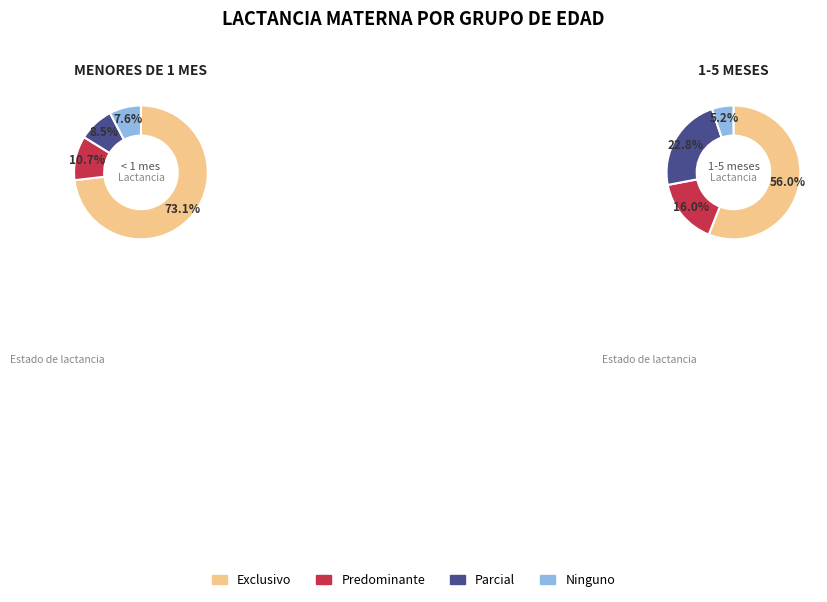

To the nearest percent, what portion does Predominante represent?

16%